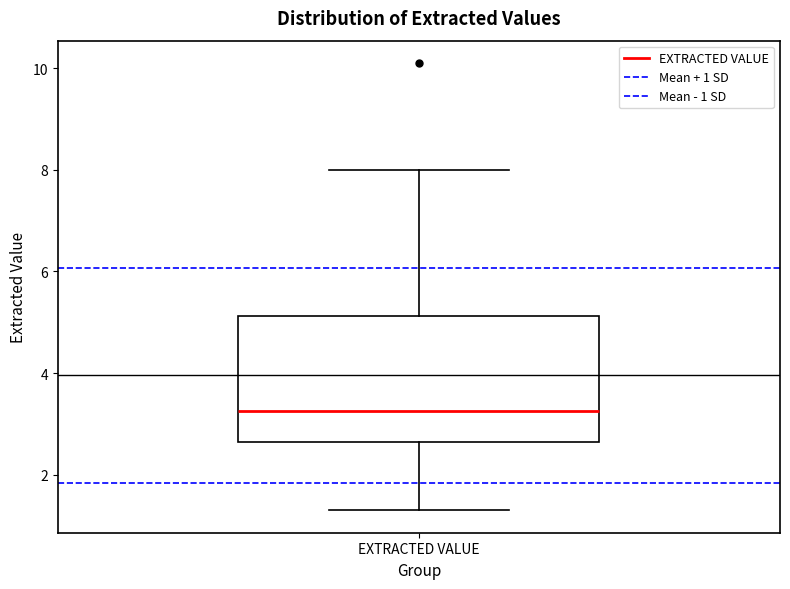

Where does the lower whisker of the box for EXTRACTED VALUE end on the y-axis? The values are not printed on the chart, so give them approximately, as read against the axis.

1.4